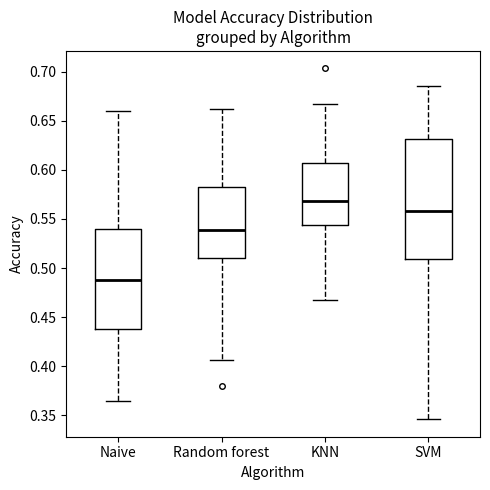

Which box is the tallest, from its lower edge to its upper edge?

SVM